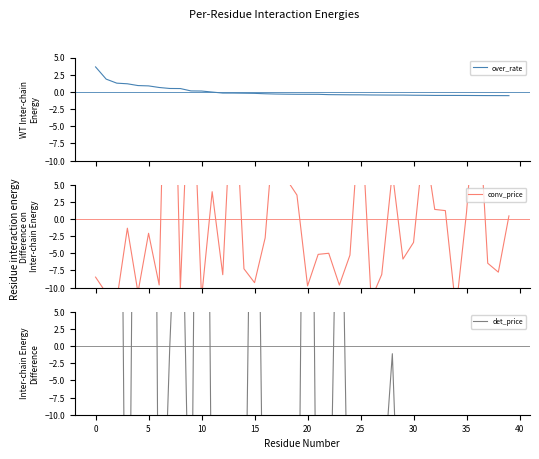

How many categories are shown in the chart?

40